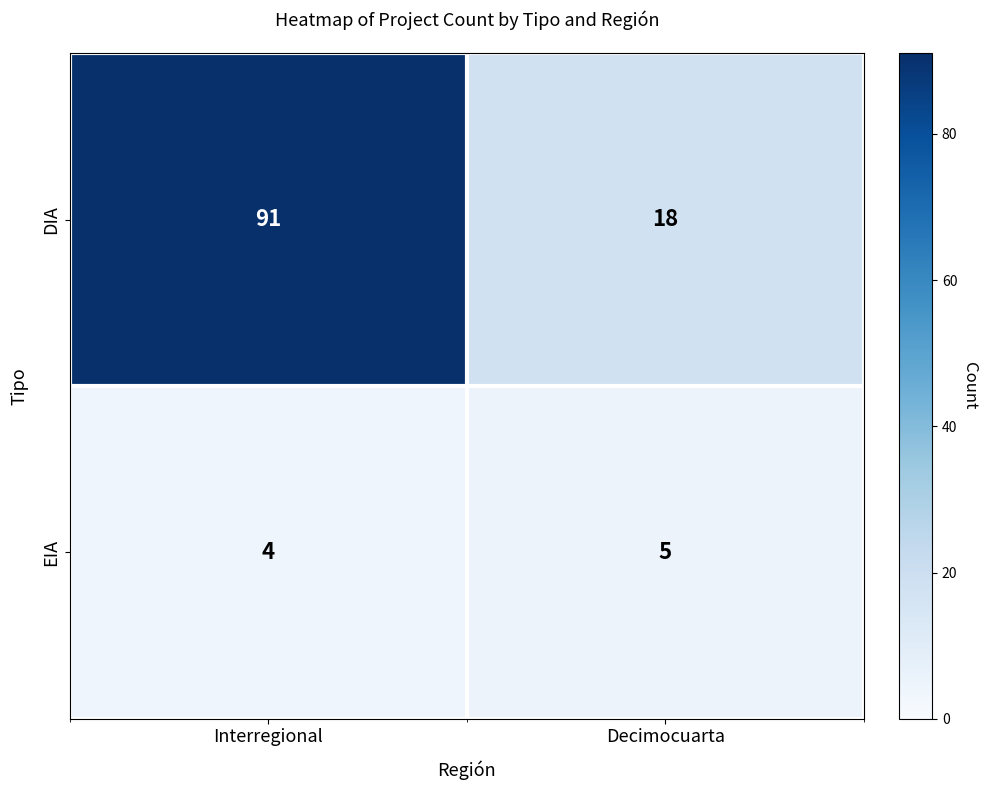

What is the difference between the maximum and minimum values in the DIA series?

73